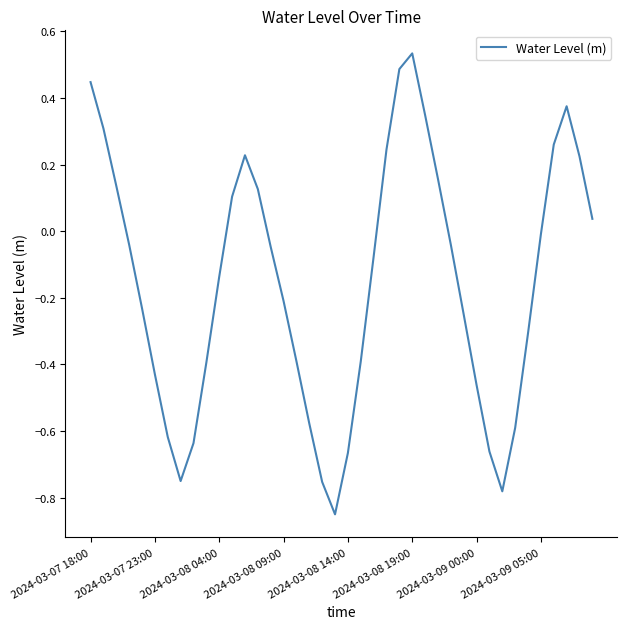

Which label corresponds to the largest value in the chart?

2024-03-08 19:00